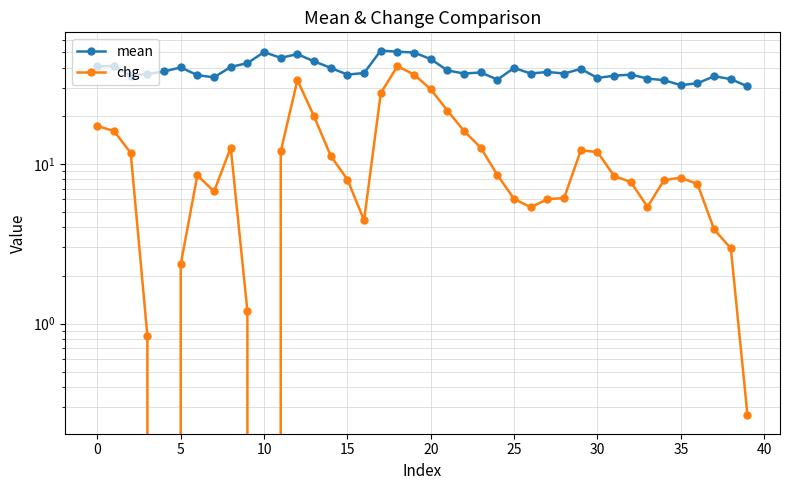

What is the minimum value for mean?

30.6